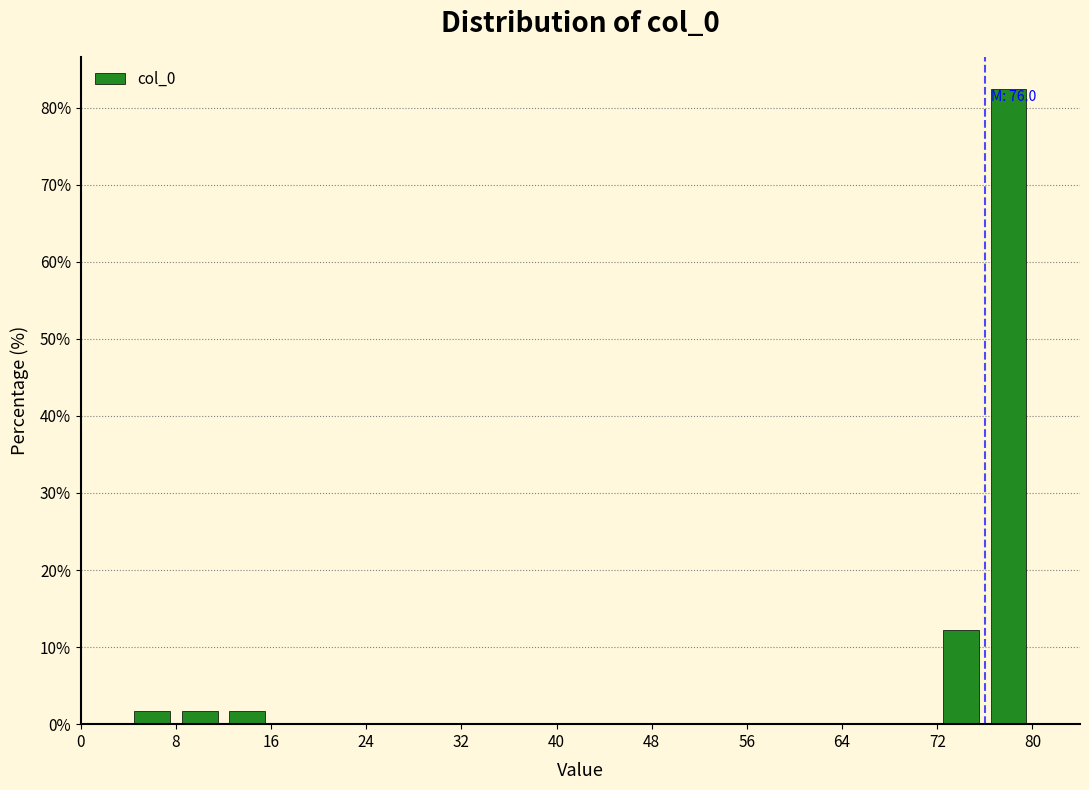

Which range on the x-axis has the tallest bar?

76 to 80